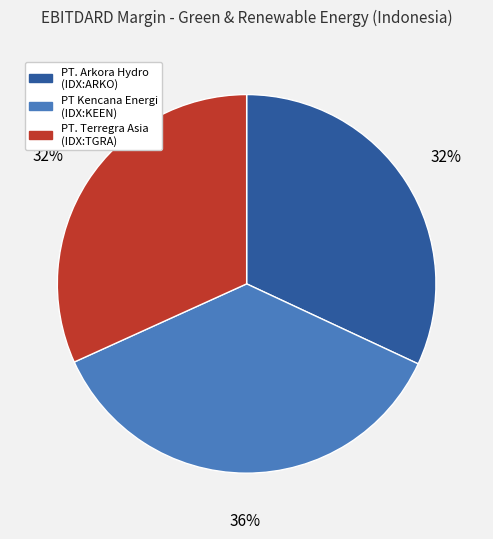

Is there any slice that represents more than half of the pie?

No